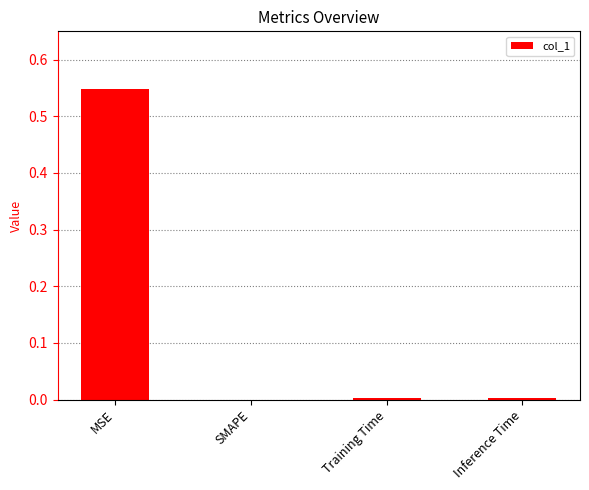

What is the sum of all values?

0.6